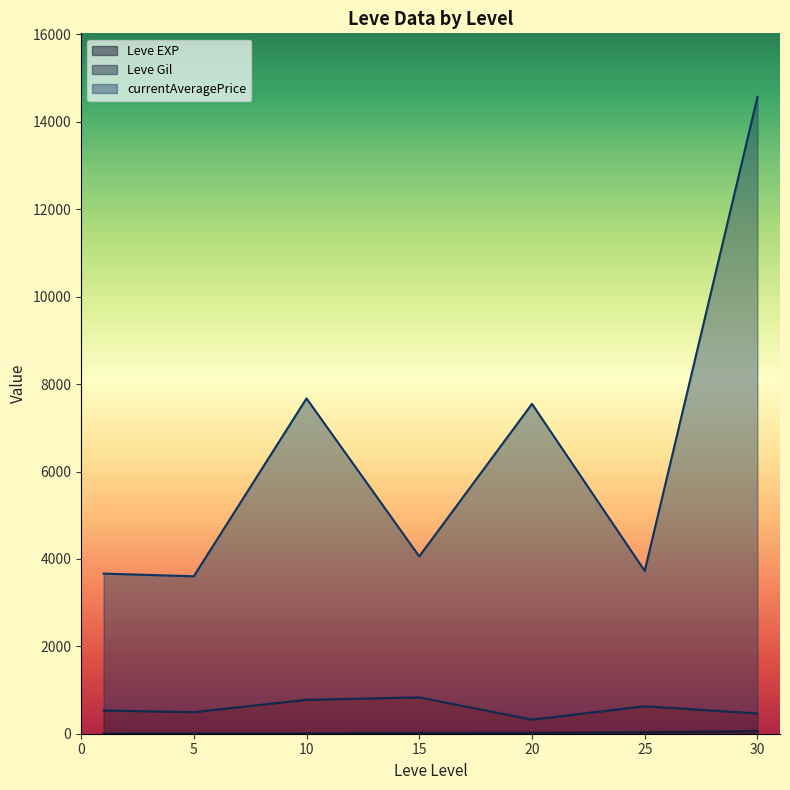

What is the lowest value of the Leve EXP series?

1